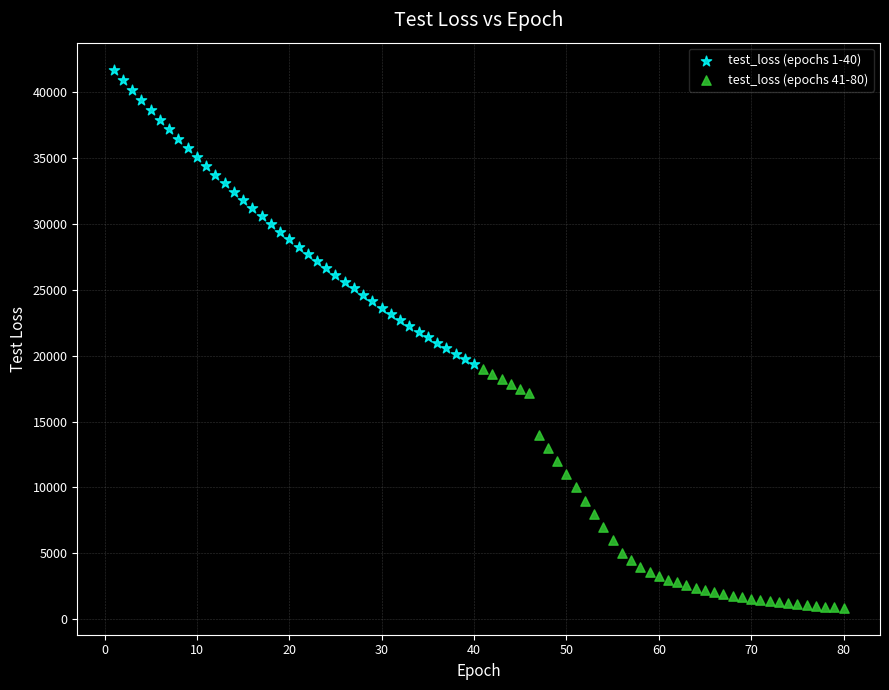

Which series contains the lowest Y value?

test_loss (epochs 41-80)